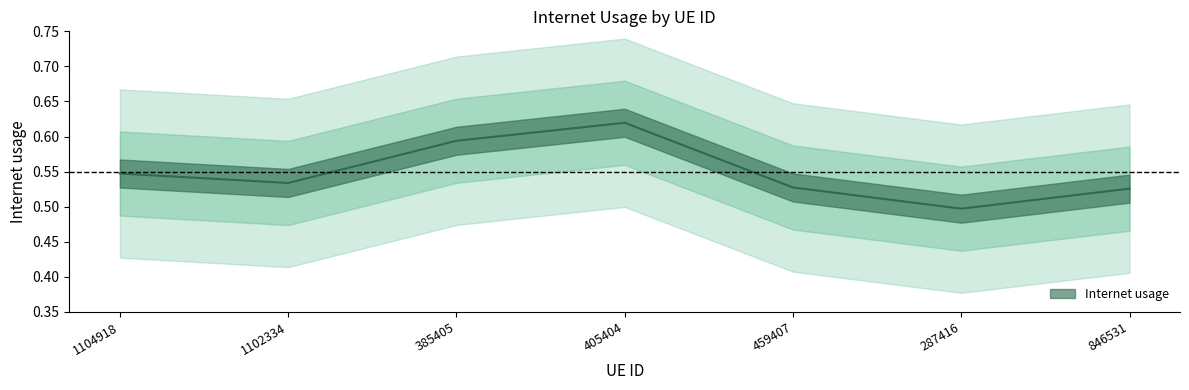

How many data points does each series have?

7